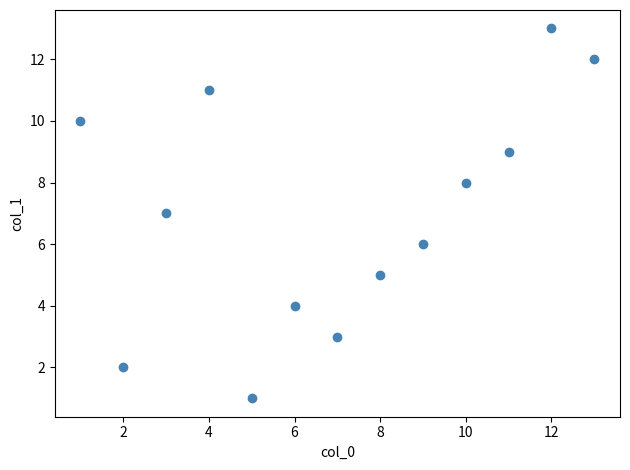

What is the range of Y values (max minus min)?

12